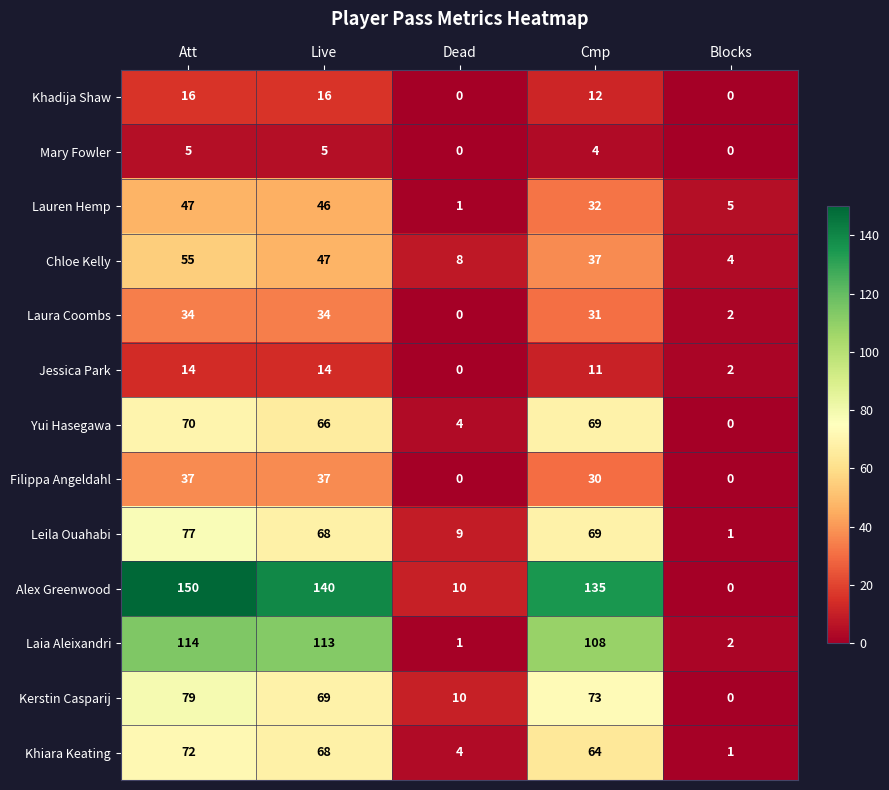

Where does the Laura Coombs series first go above 31?

Att